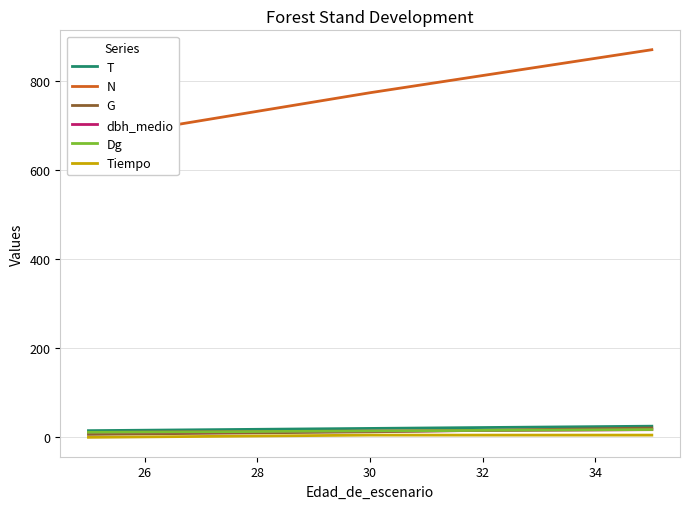

The value of dbh_medio at 30 is 14.0. True or false?

True